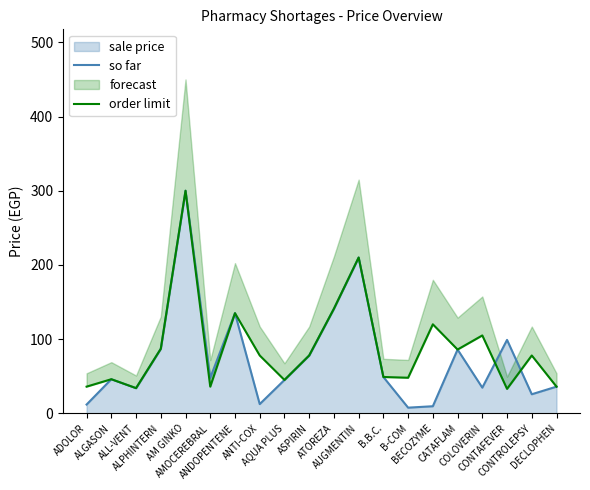

What is the label of the 7th point from the left?

ANDOPENTENE